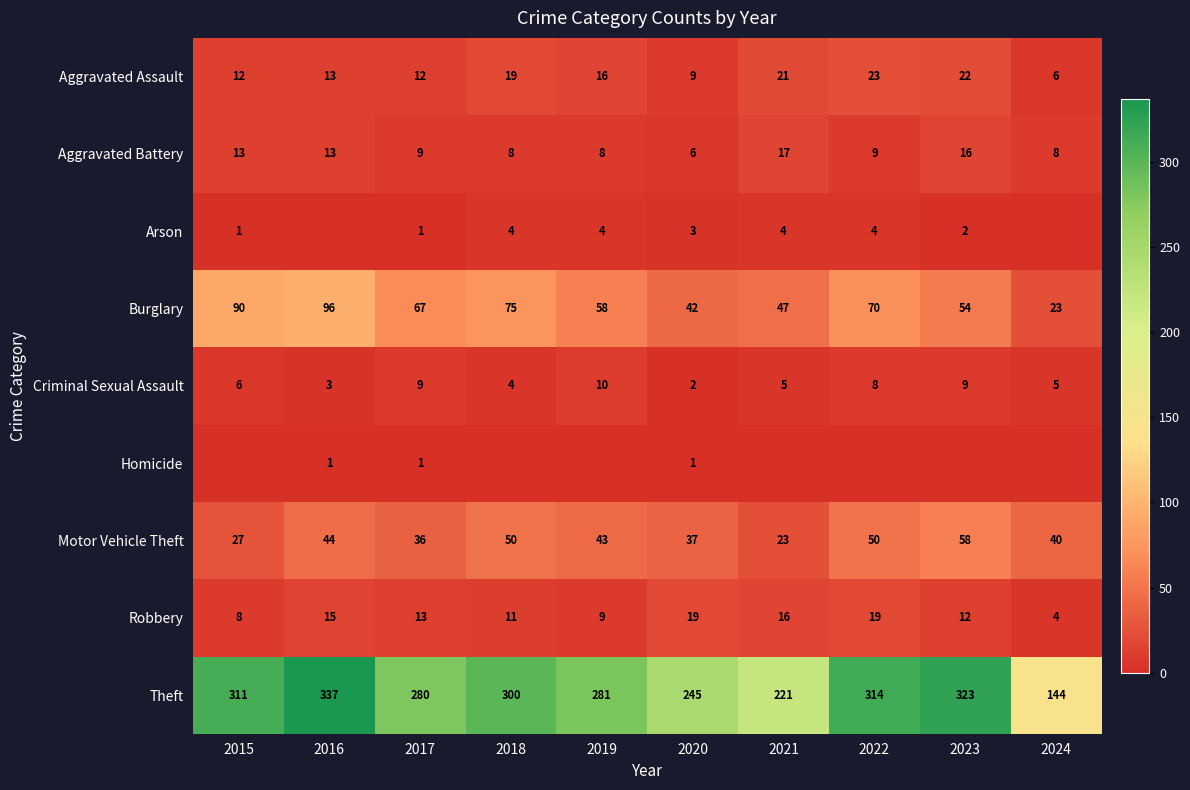

What is the maximum value for Aggravated Battery?

17